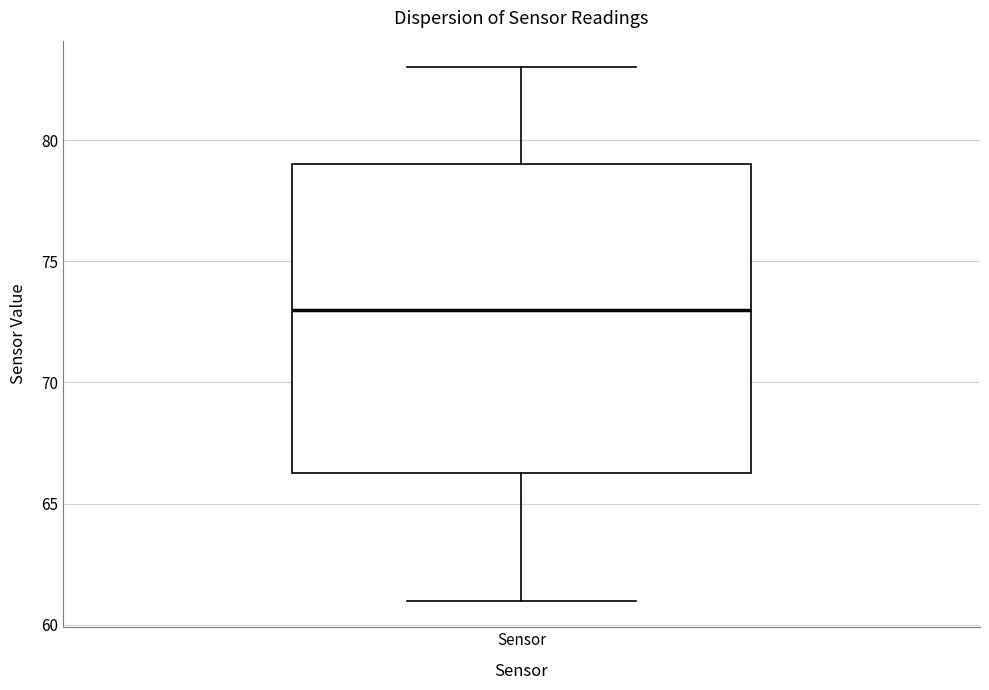

Read this box plot against the y-axis: the position of the median line, the range covered by the box, and the ends of both whiskers. The values are not printed on the chart, so give them approximately, as read against the axis.

median 73.0, box 66.5 to 79.0, whiskers 61.0 to 83.0